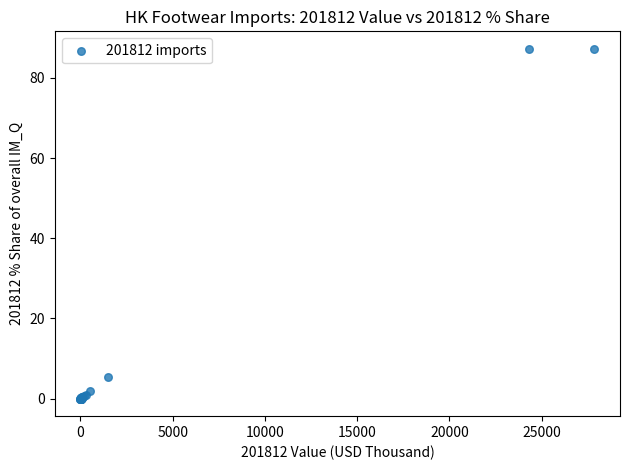

What Y value in the scatter plot is closest to 43?

5.4